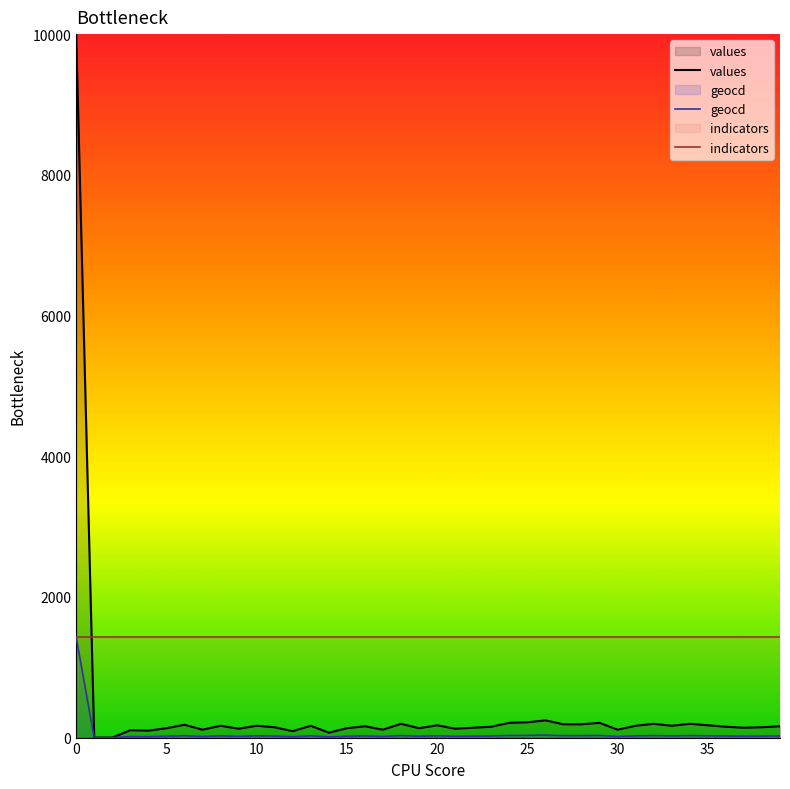

What is the sum of the values values at 30 and 10?

280